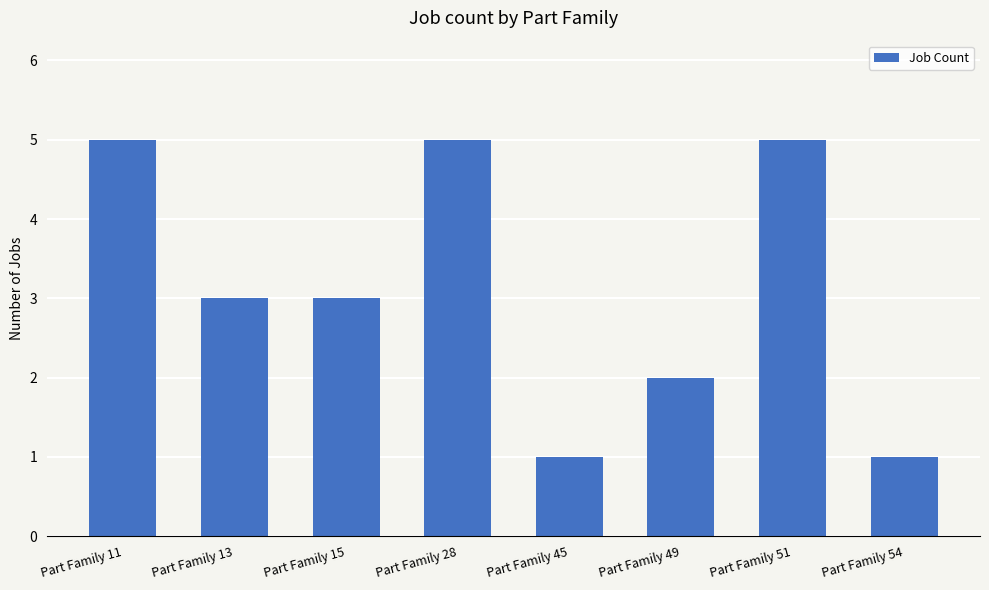

What is the value of the 8th bar from the left?

1